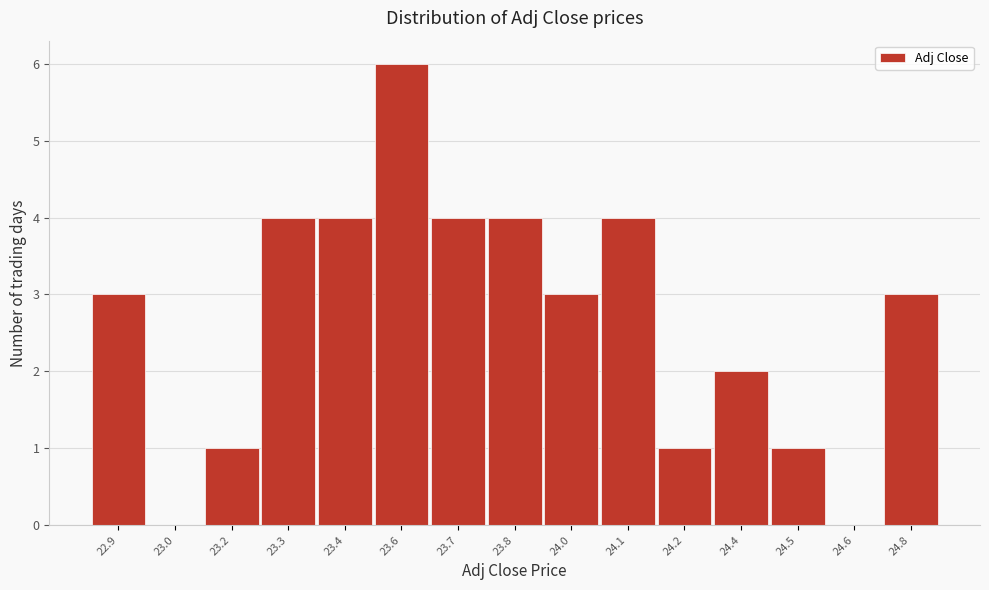

Reading left to right, extract all data points from this chart.

22.9=3	23.0=0	23.2=1	23.3=4	23.4=4	23.6=6	23.7=4	23.8=4	24.0=3	24.1=4	24.2=1	24.4=2	24.5=1	24.6=0	24.8=3